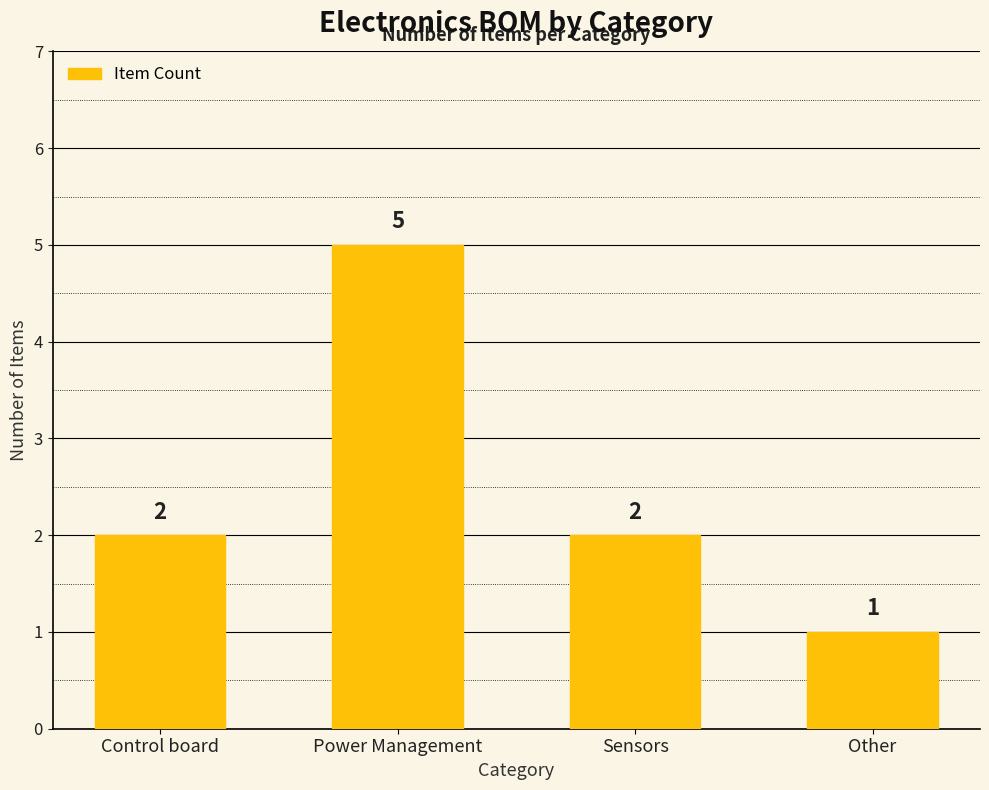

Count the values in the range 2 to 5.

3